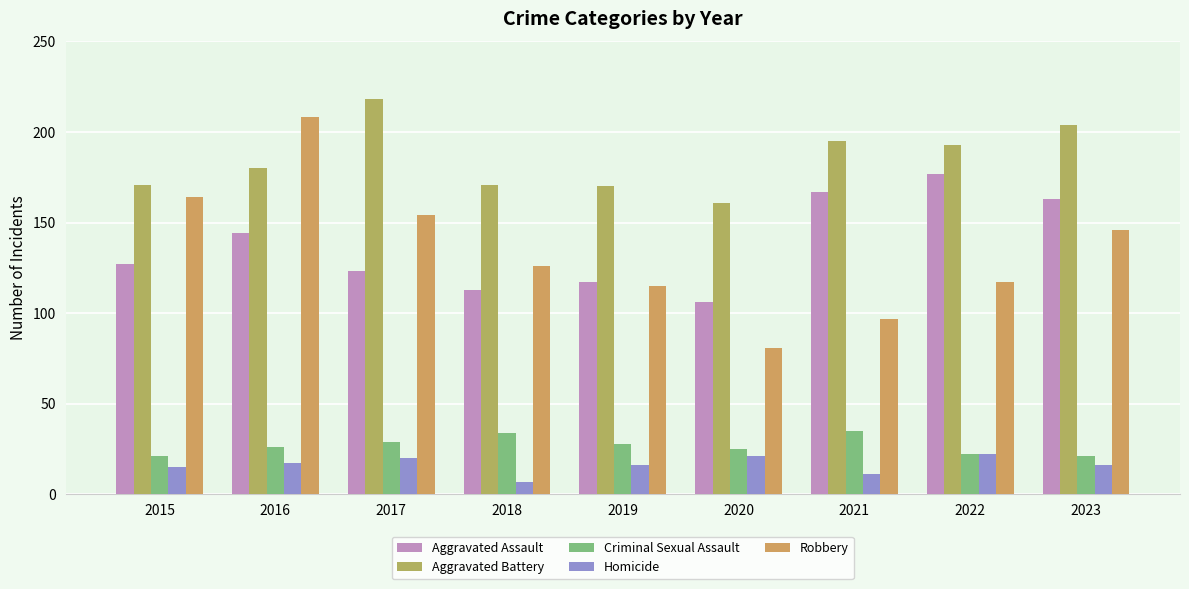

Which series has the largest total across all categories?

Aggravated Battery